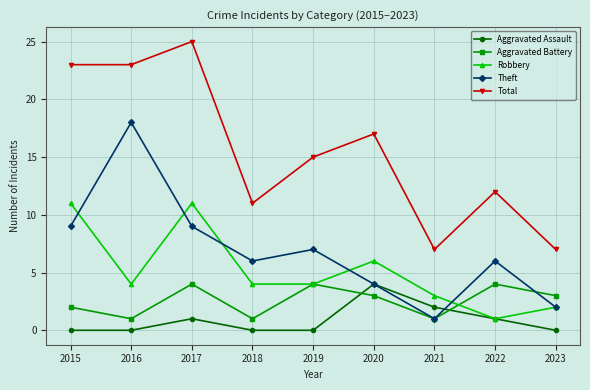

Is the value of Aggravated Battery at 2019 greater than the value of Aggravated Assault at 2022?

Yes